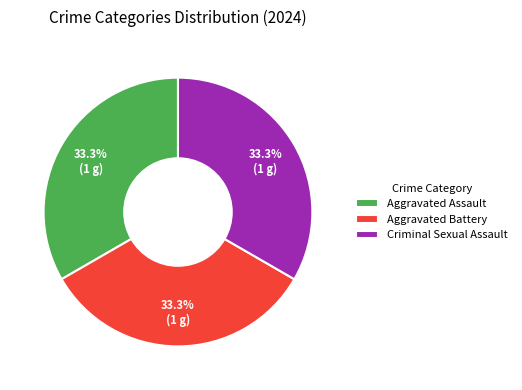

What percentage is NOT represented by Aggravated Assault?

66.7%